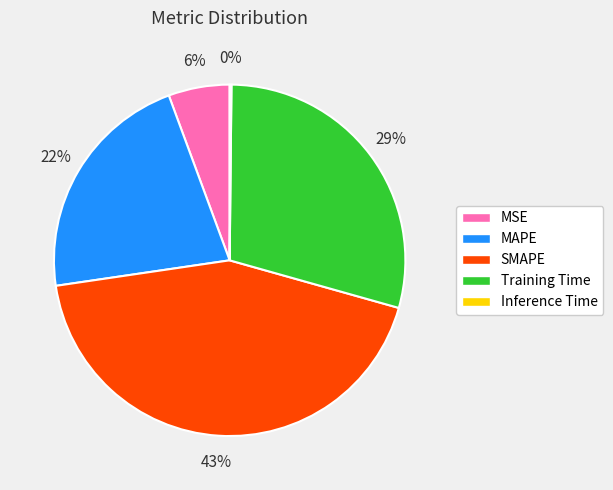

Between Training Time and MSE, which is larger?

Training Time